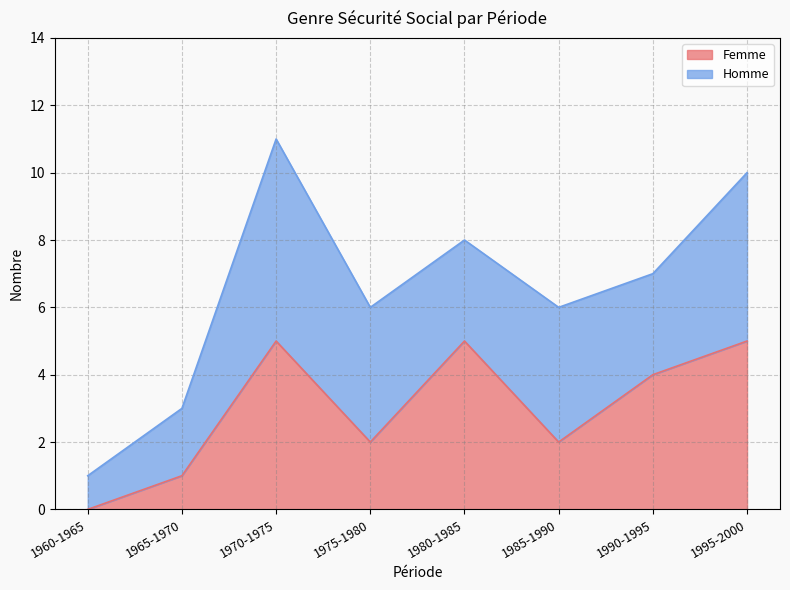

Count the values in the range 2 to 5.

6